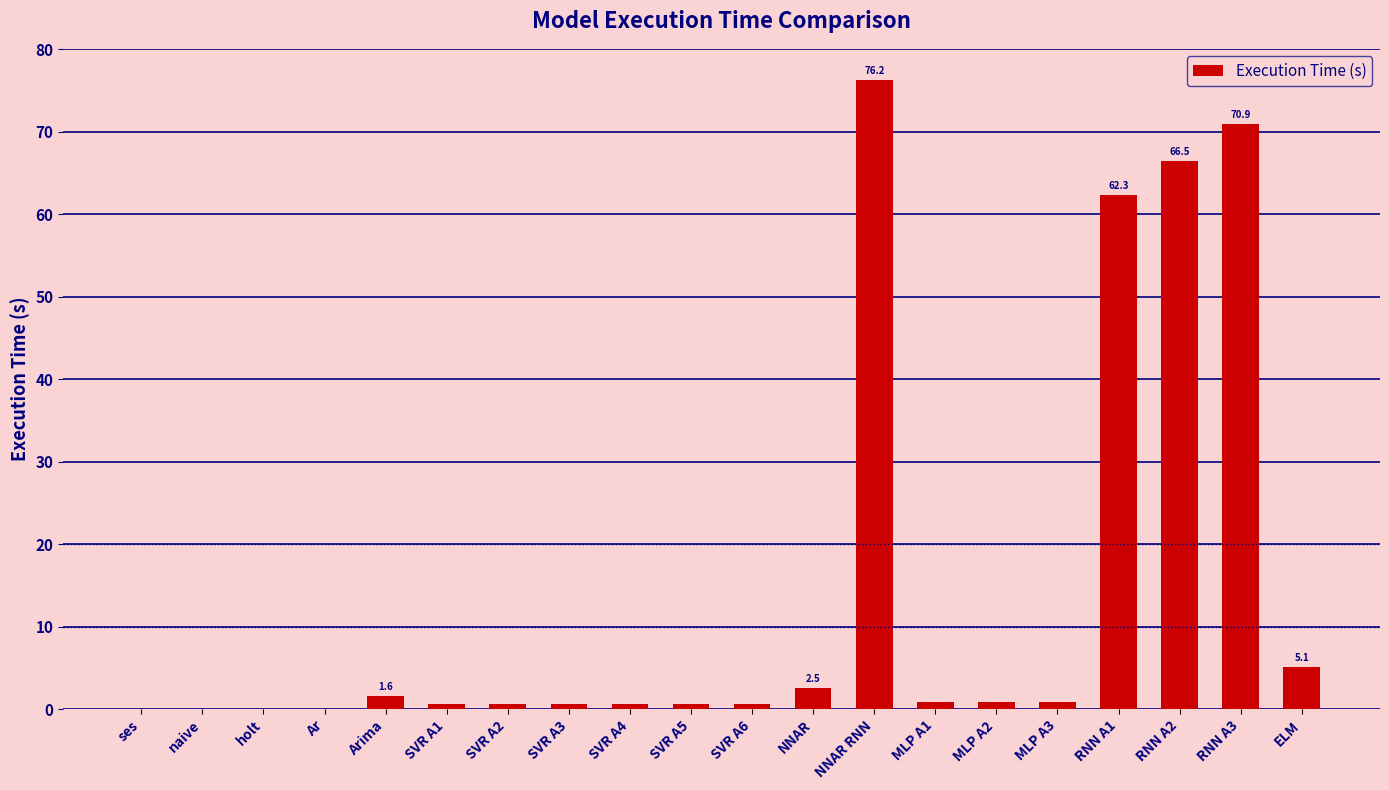

Between NNAR RNN and RNN A2, which is larger?

NNAR RNN